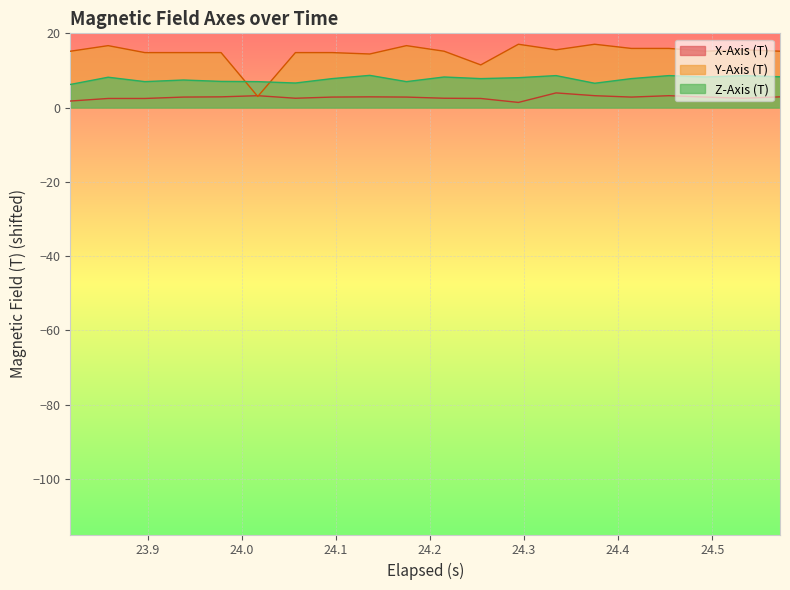

Does the chart display data point markers on the line(s)?

No